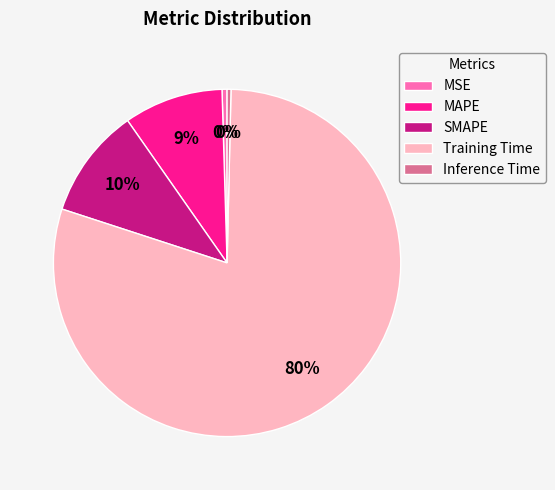

How many slices are in this pie chart?

5